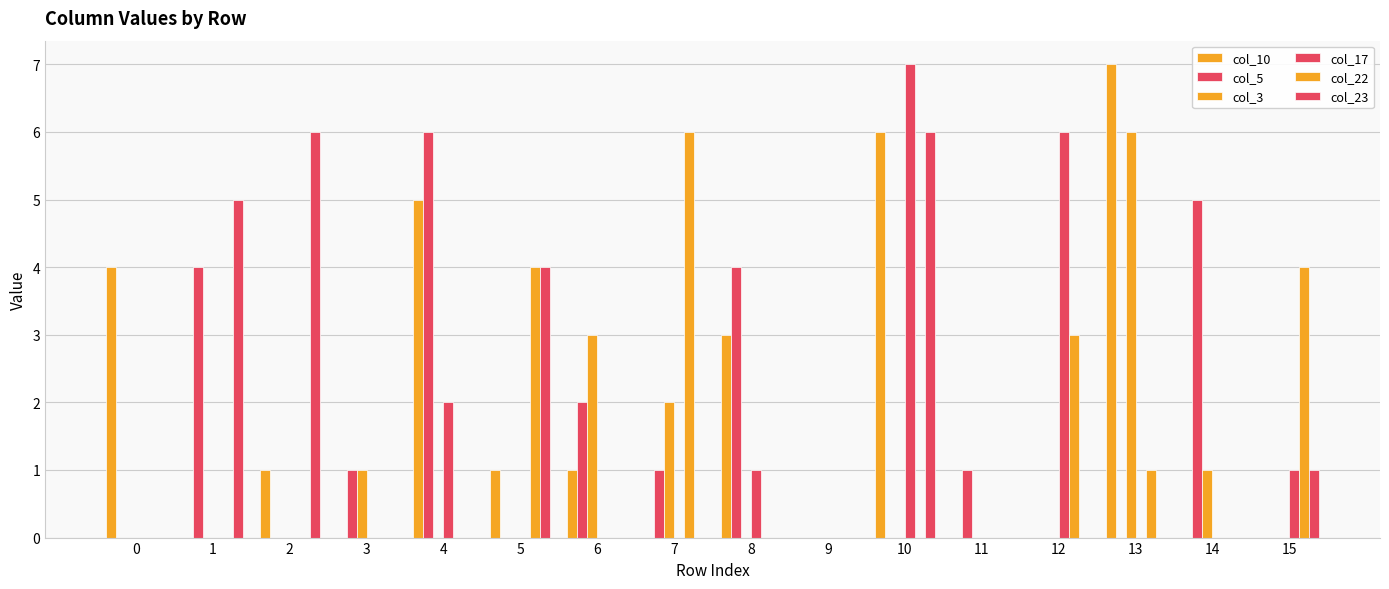

What is the total value across all series at 8?

8